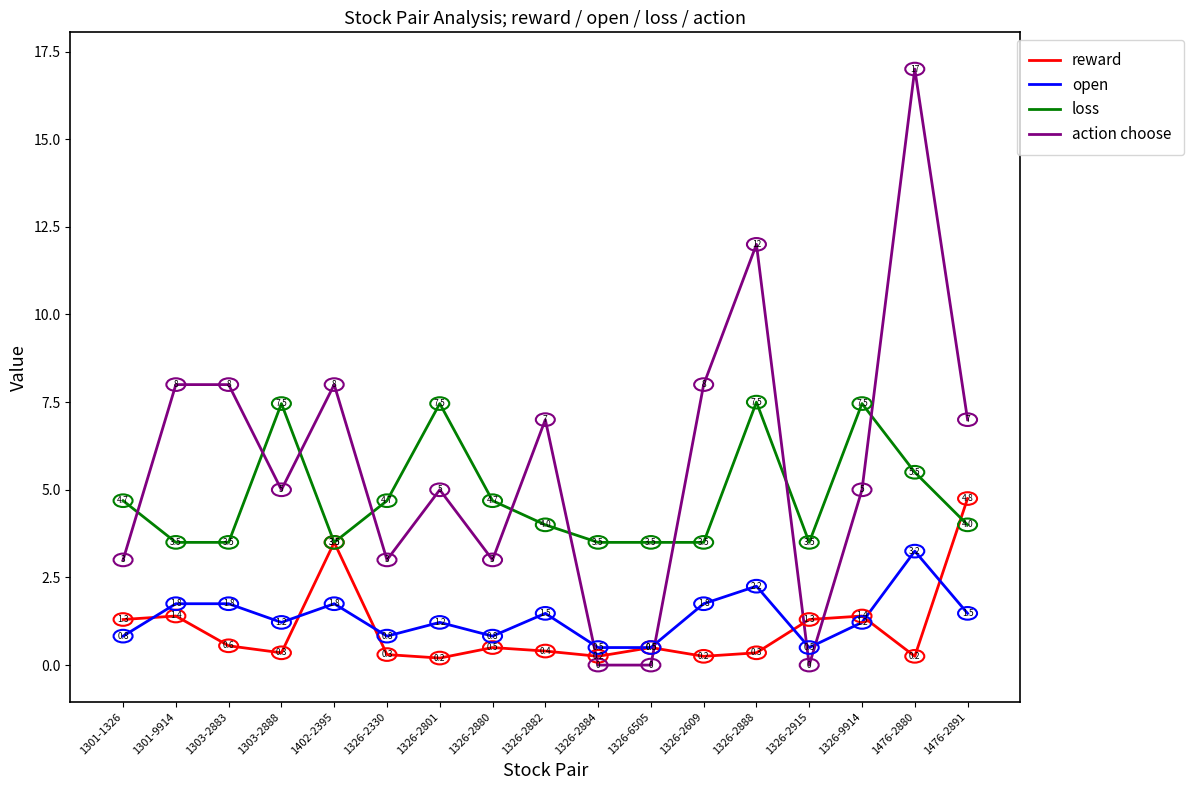

At which label does action choose first exceed 5?

1301-9914